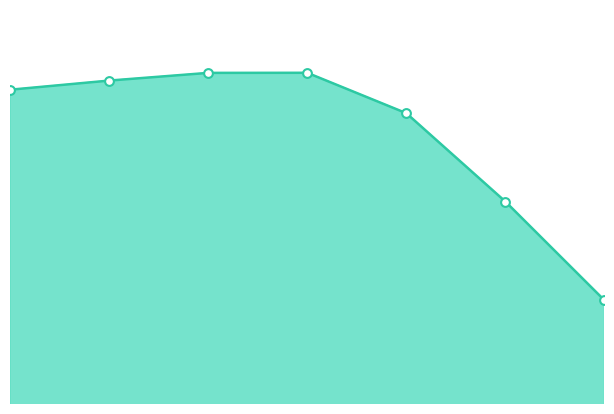

Which has a higher value, 7 or 6?

6